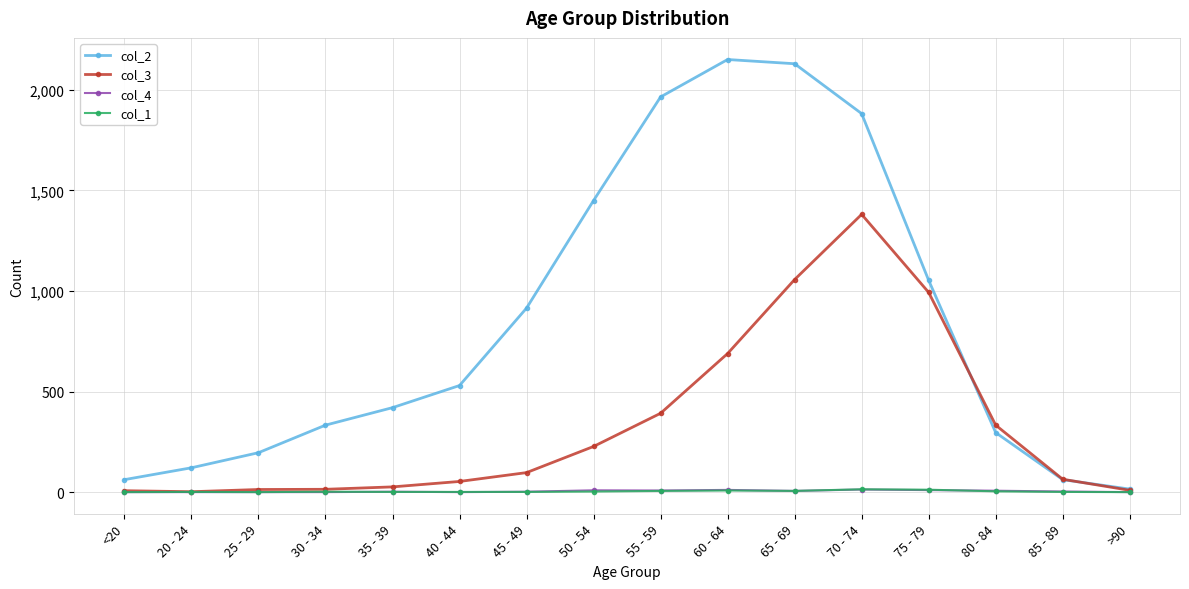

What is the difference between the col_2 values at 80 - 84 and 65 - 69?

1834